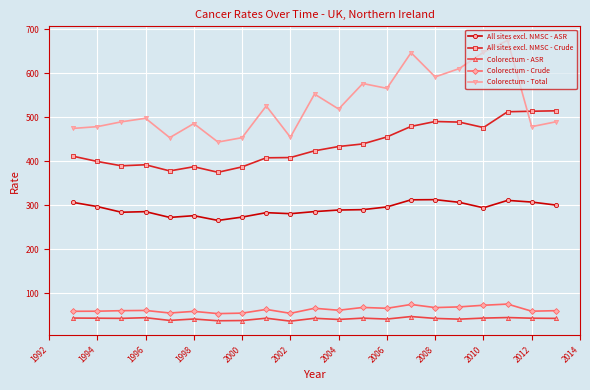

Which series has the widest spread of values?

Colorectum - Total